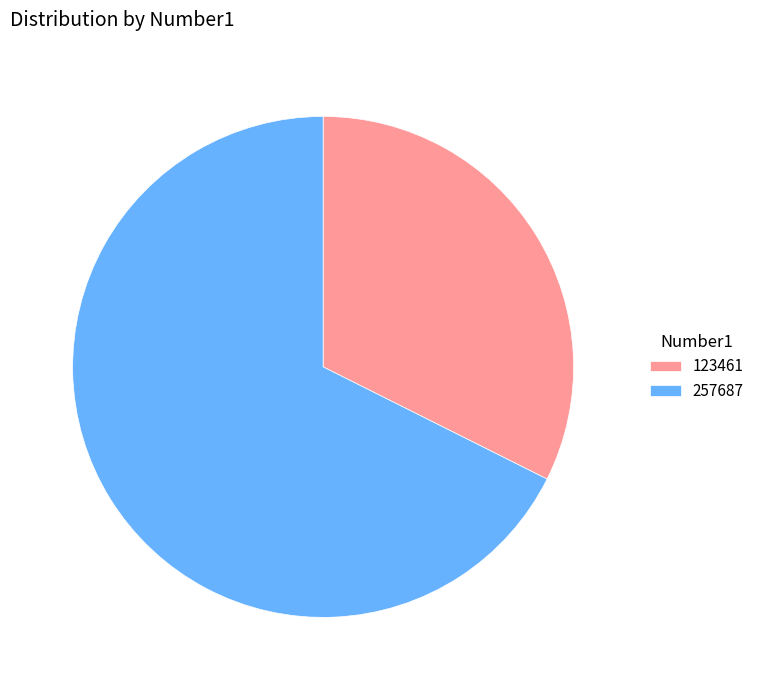

Which slice is the largest?

257687